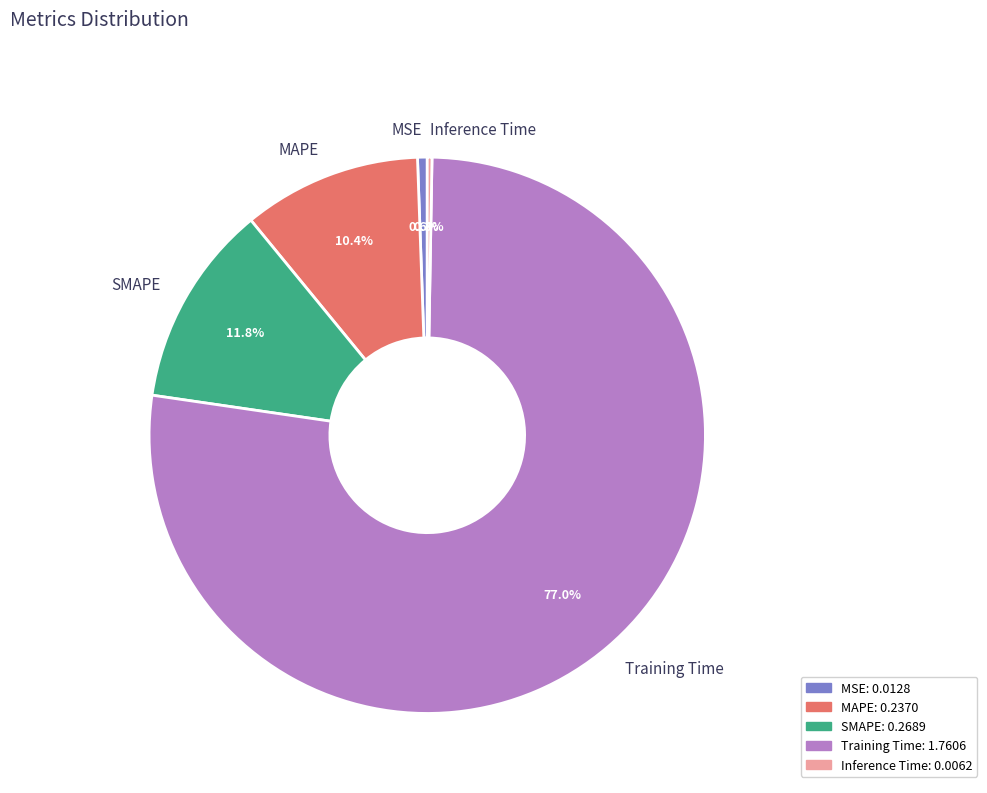

What is the majority slice?

Training Time